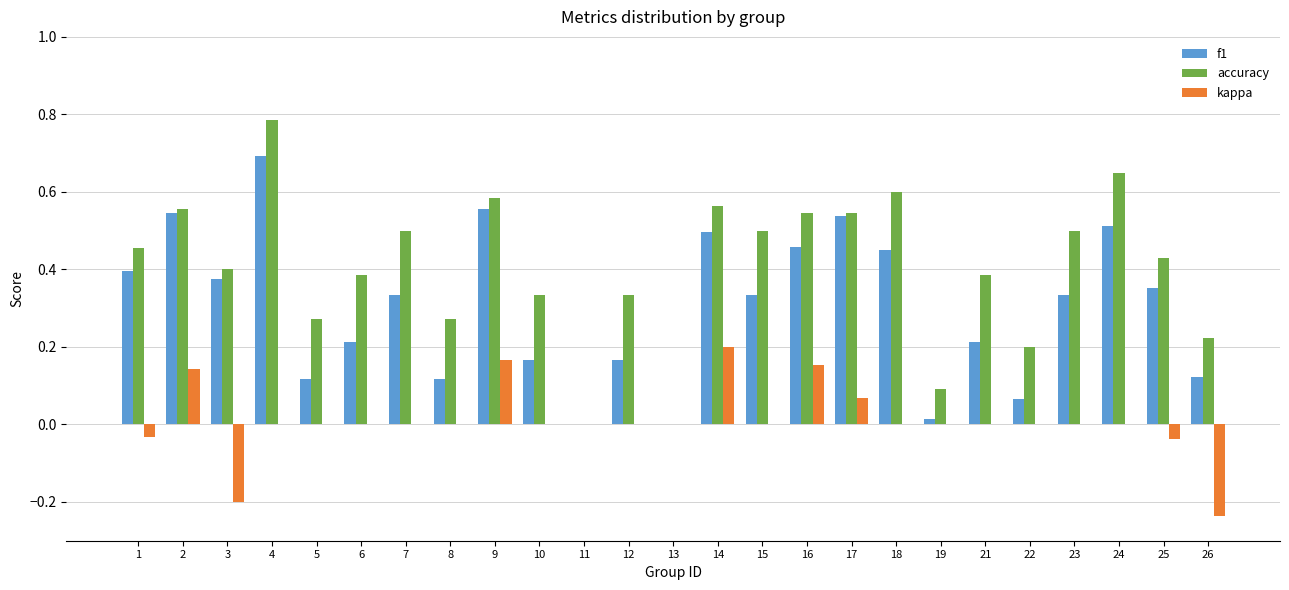

At which category is the sum across all series the highest?

4